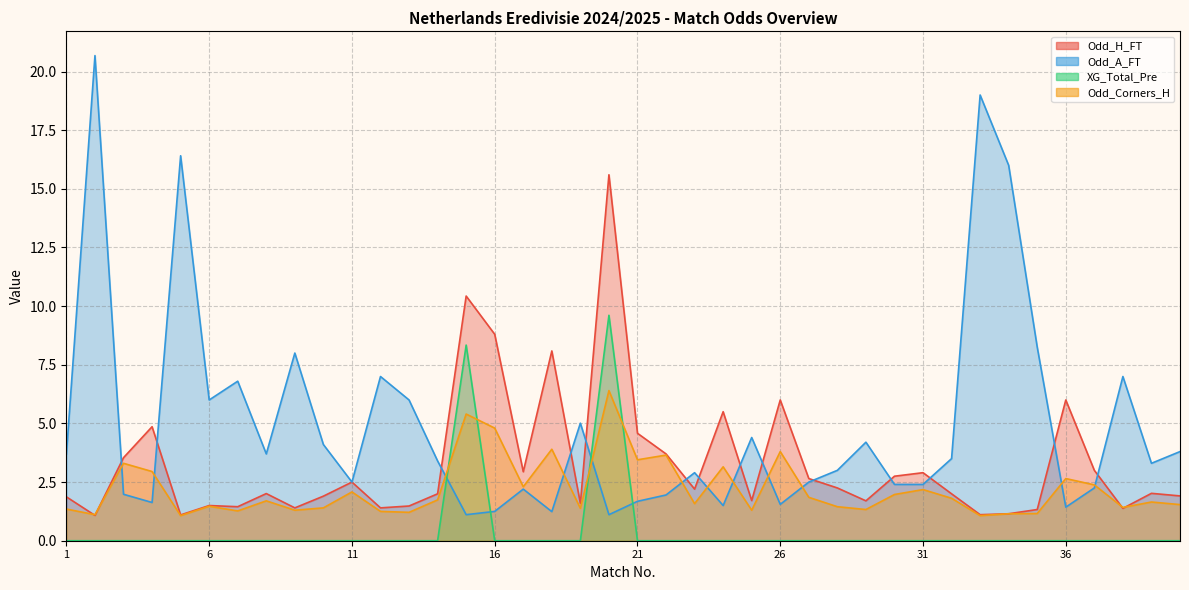

Reading right to left, what are all the values shown in this chart?

Odd_H_FT: 1.9	2.0	1.4	3.0	6.0	1.3	1.1	1.1	2.0	2.9	2.8	1.7	2.2	2.6	6.0	1.7	5.5	2.2	3.7	4.6	15.6	1.6	8.1	2.9	8.8	10.4	2.0	1.5	1.4	2.5	1.9	1.4	2.0	1.4	1.5	1.1	4.9	3.5	1.1	1.9
Odd_A_FT: 3.8	3.3	7.0	2.2	1.4	8.2	16.0	19.0	3.5	2.4	2.4	4.2	3.0	2.5	1.6	4.4	1.5	2.9	1.9	1.7	1.1	5.0	1.2	2.2	1.2	1.1	3.4	6.0	7.0	2.5	4.1	8.0	3.7	6.8	6.0	16.4	1.6	2.0	20.7	3.7
XG_Total_Pre: 0.0	0.0	0.0	0.0	0.0	0.0	0.0	0.0	0.0	0.0	0.0	0.0	0.0	0.0	0.0	0.0	0.0	0.0	0.0	0.0	9.6	0.0	0.0	0.0	0.0	8.3	0.0	0.0	0.0	0.0	0.0	0.0	0.0	0.0	0.0	0.0	0.0	0.0	0.0	0.0
Odd_Corners_H: 1.5	1.6	1.4	2.4	2.6	1.2	1.1	1.1	1.8	2.2	2.0	1.3	1.4	1.9	3.8	1.3	3.1	1.6	3.6	3.5	6.4	1.4	3.9	2.3	4.8	5.4	1.7	1.2	1.2	2.1	1.4	1.3	1.7	1.3	1.5	1.1	3.0	3.3	1.1	1.4